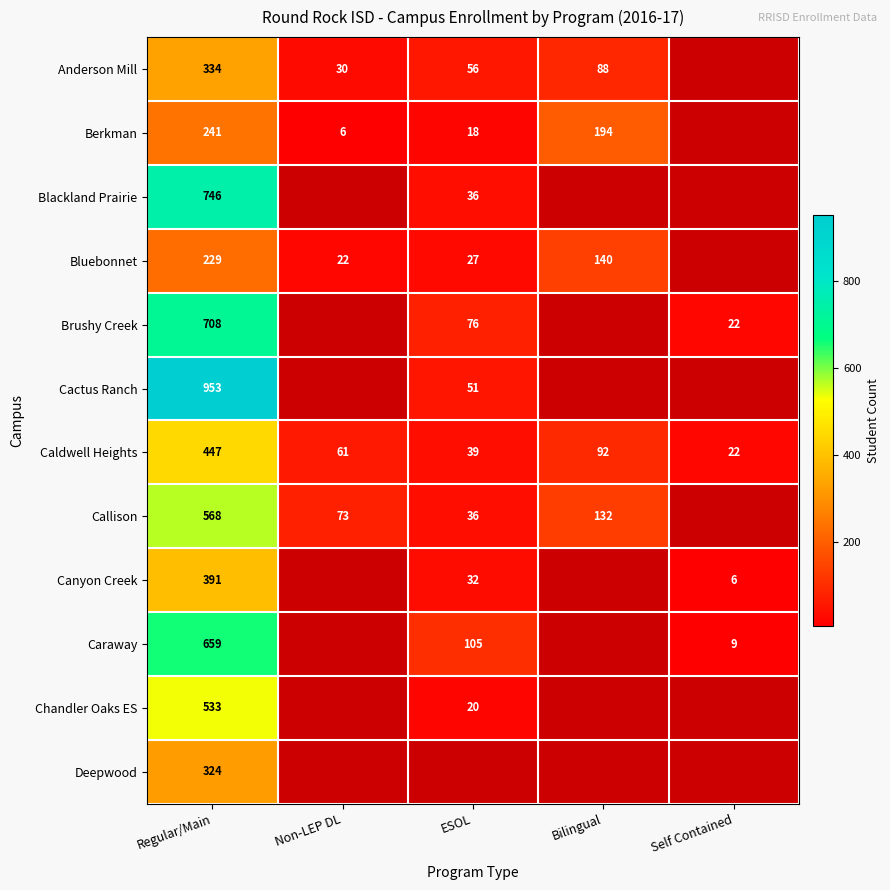

At which category is the sum across all series the highest?

Regular/Main